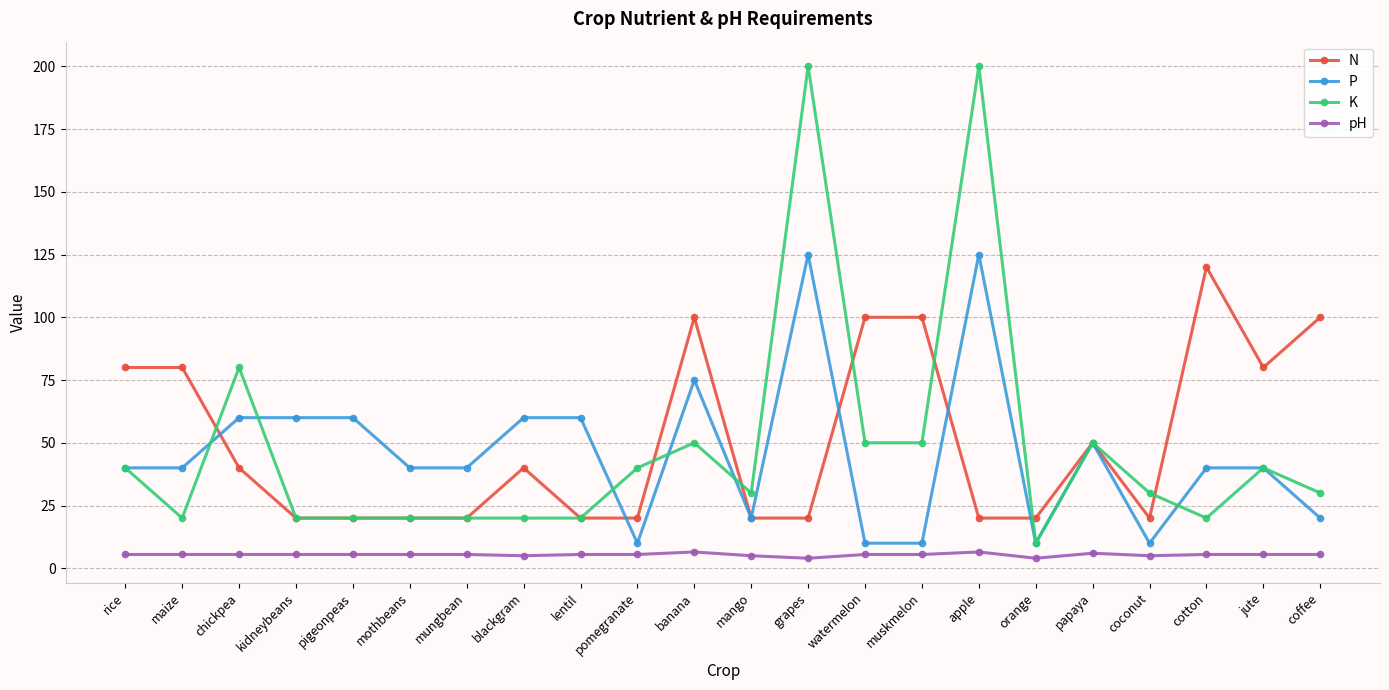

What is the maximum value for pH?

6.5